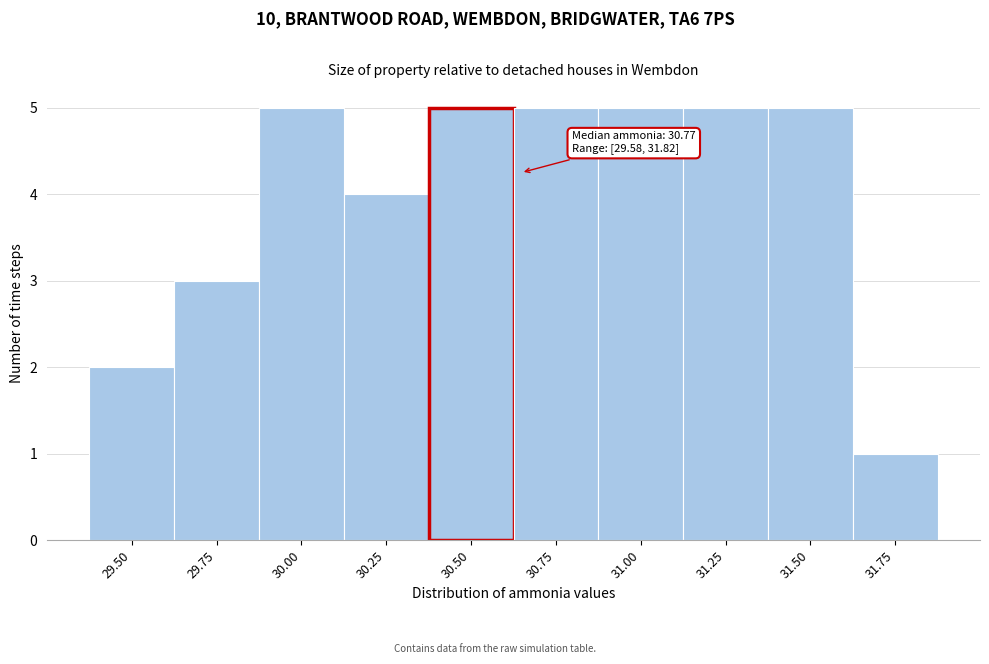

Reading right to left, extract all data points from this chart.

1	5	5	5	5	5	4	5	3	2